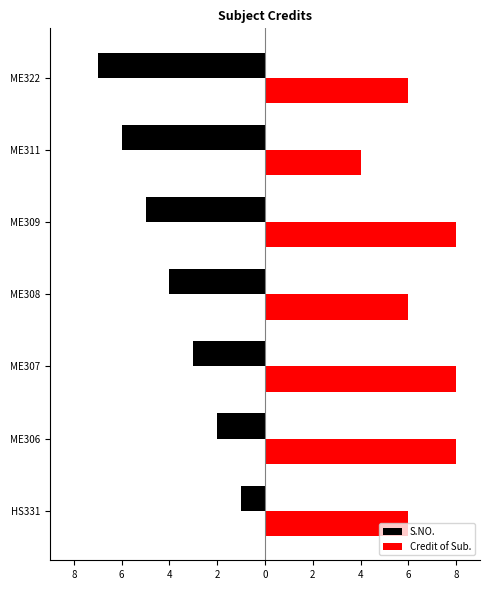

Which series has the largest total across all categories?

Credit of Sub.